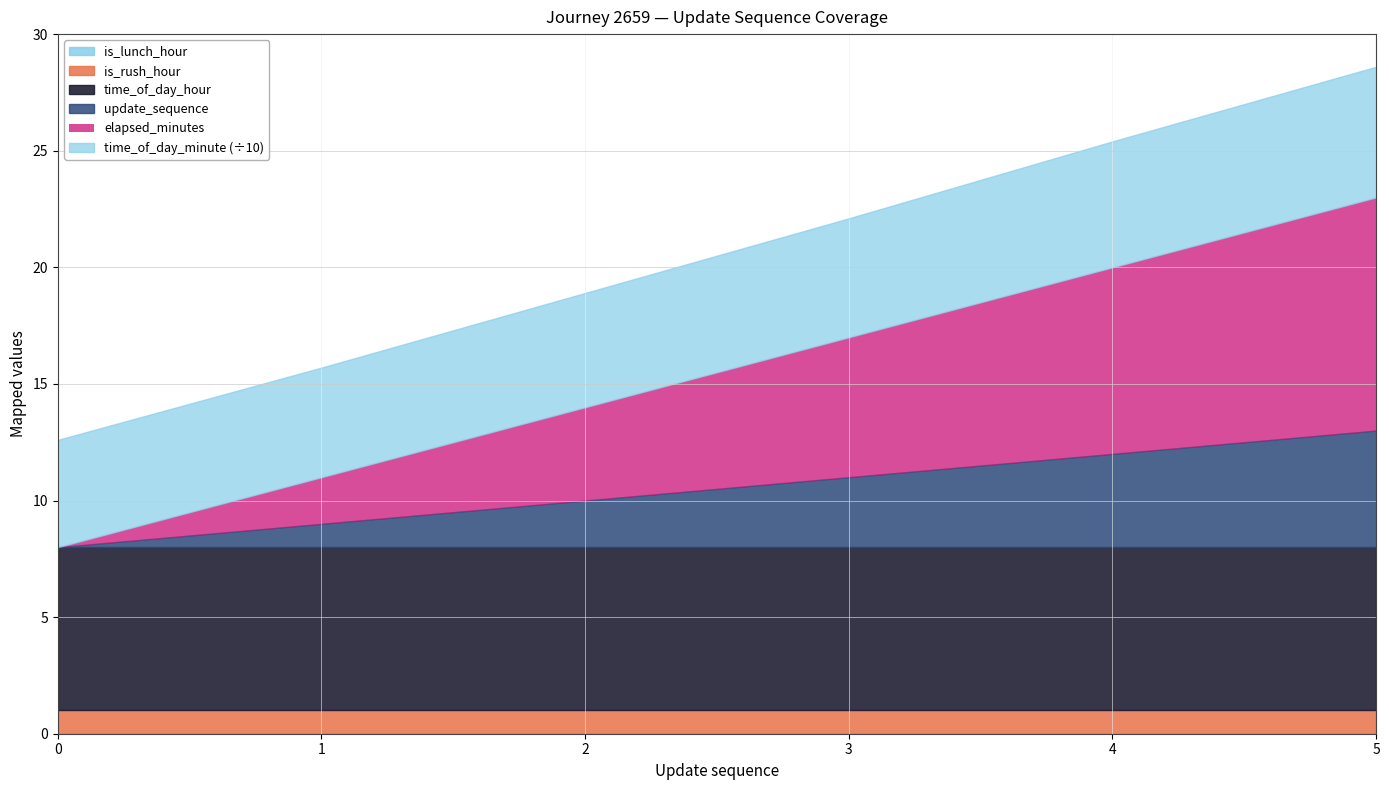

How many lines are shown in the chart?

6